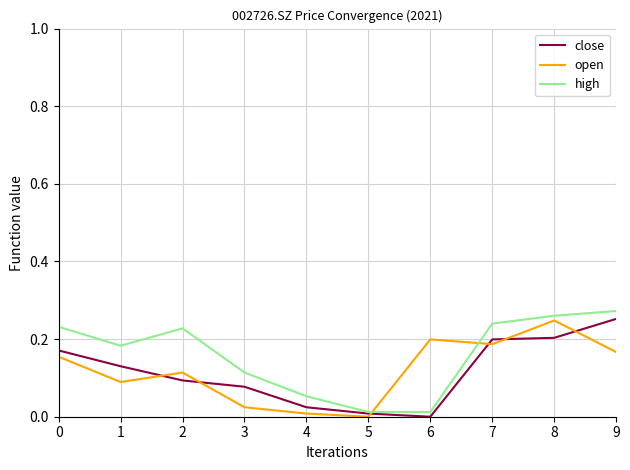

Which series ends up on top after the final intersection of close and open?

close